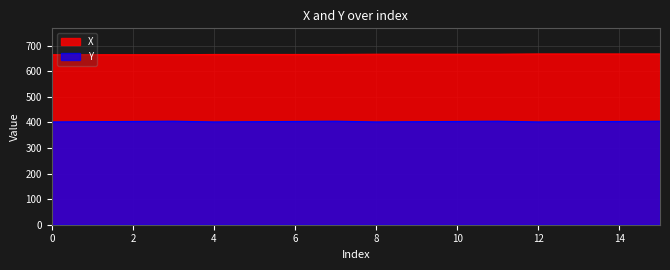

Rank the series by their average value, from highest to lowest.

X, Y